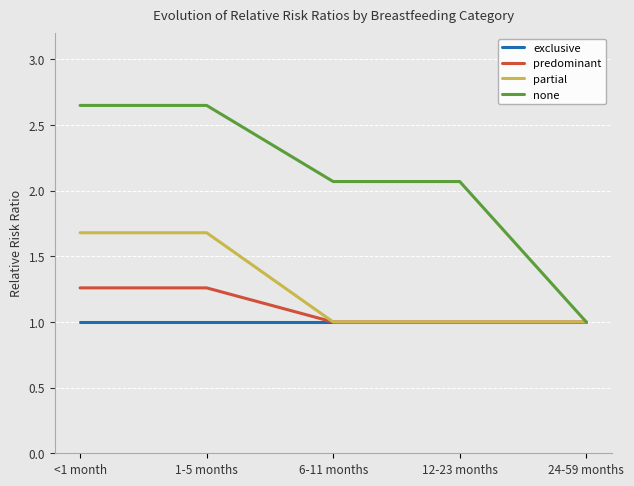

How many values in the none series are below 2?

1